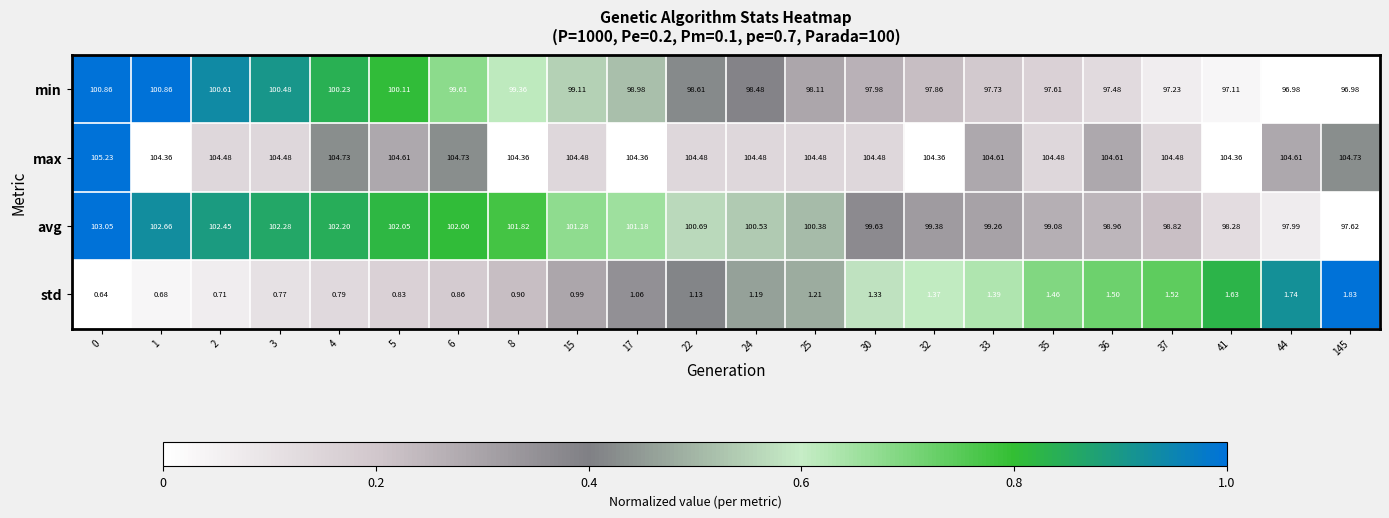

Which series changed the most between 8 and 33?

avg